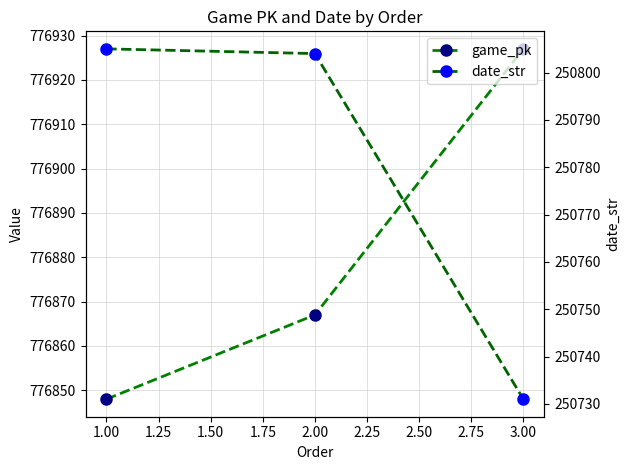

Which series has the widest spread of values?

game_pk